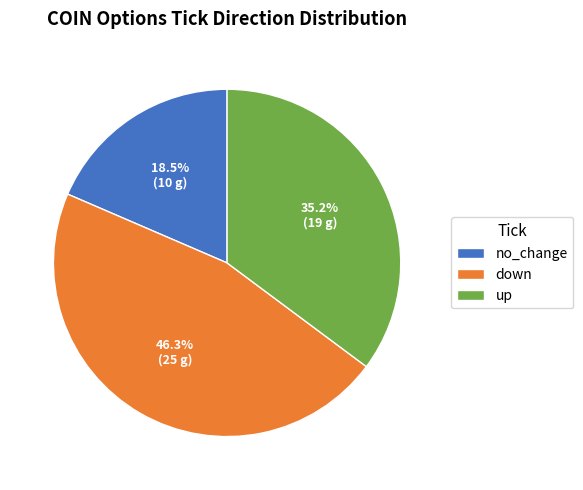

Between no_change and down, which is larger?

down